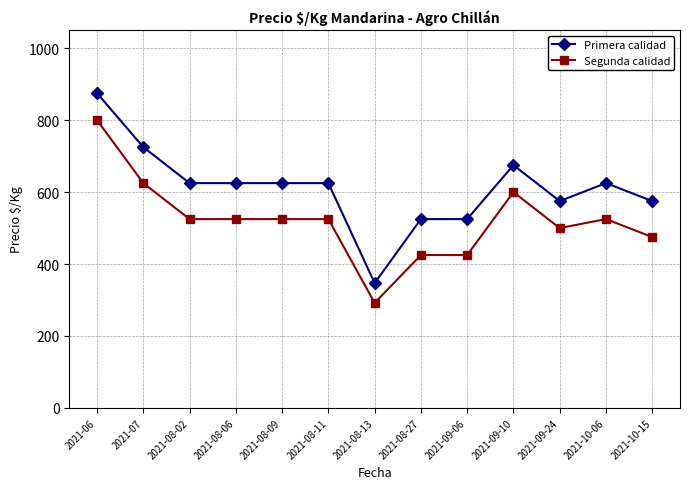

Is this an area chart (filled region under the line)?

No